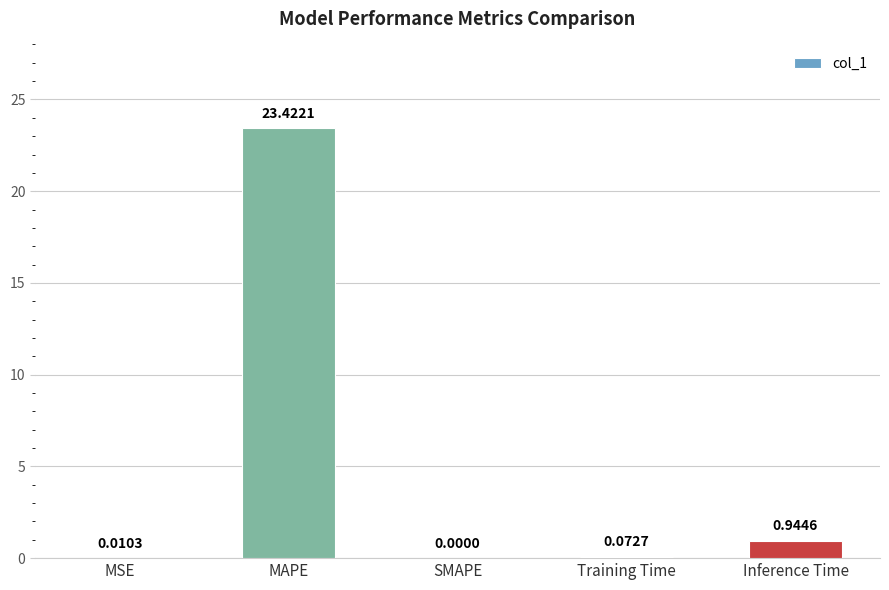

Between MSE and Training Time, which is larger?

Training Time